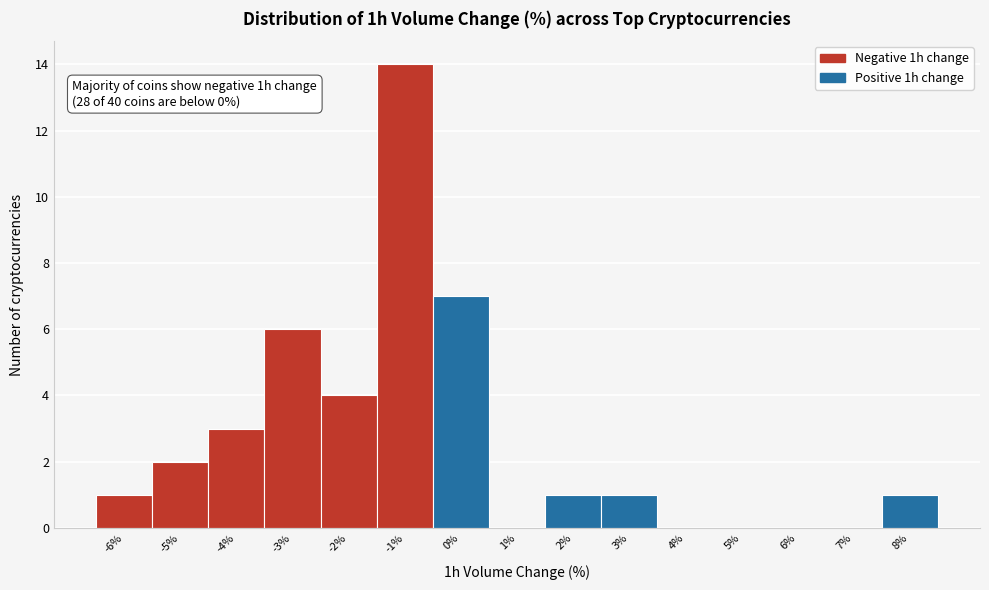

Reading left to right, list all the values displayed in this chart.

-6%=1	-5%=2	-4%=3	-3%=6	-2%=4	-1%=14	0%=7	1%=0	2%=1	3%=1	4%=0	5%=0	6%=0	7%=0	8%=1